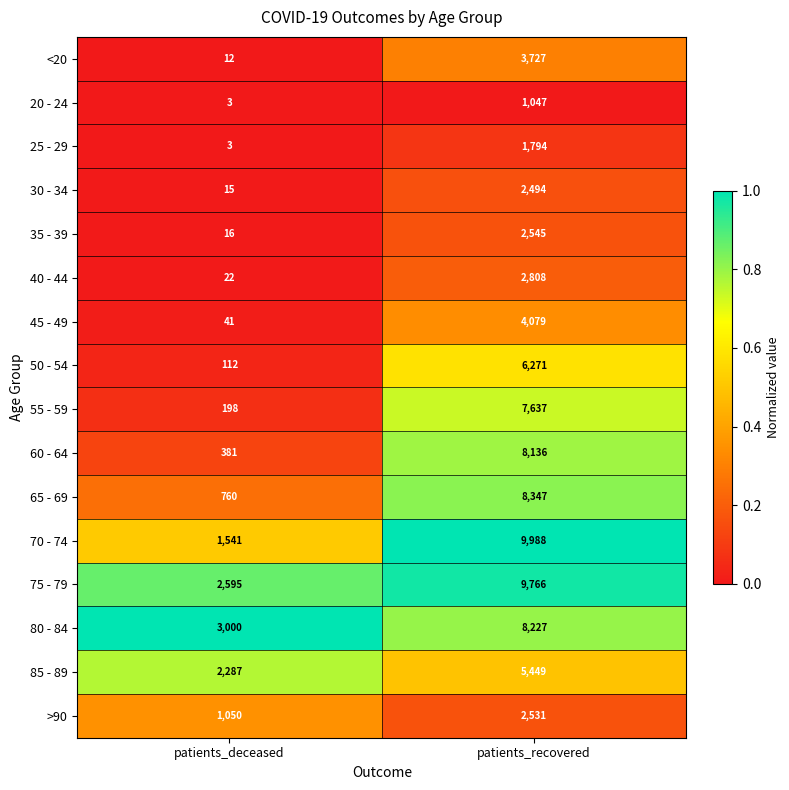

What value does the 35 - 39 series have at patients_deceased?

16